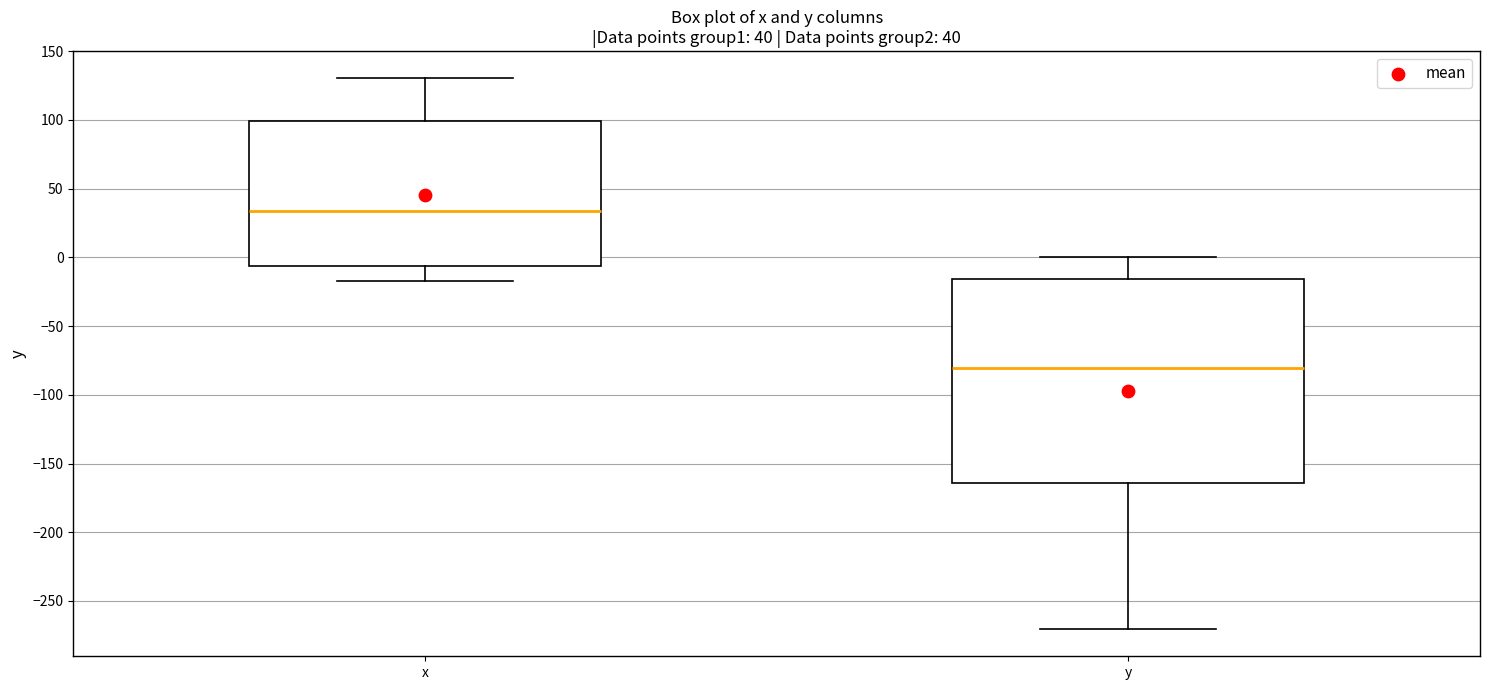

Which box is the tallest, from its lower edge to its upper edge?

y